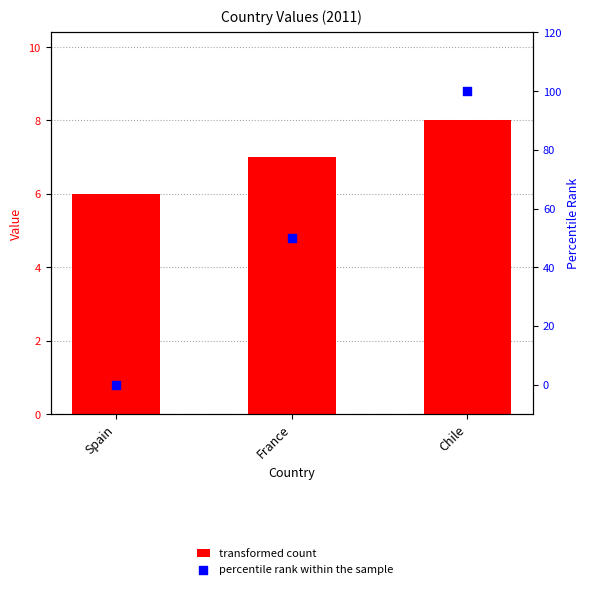

At which category is the sum across all series the highest?

Chile